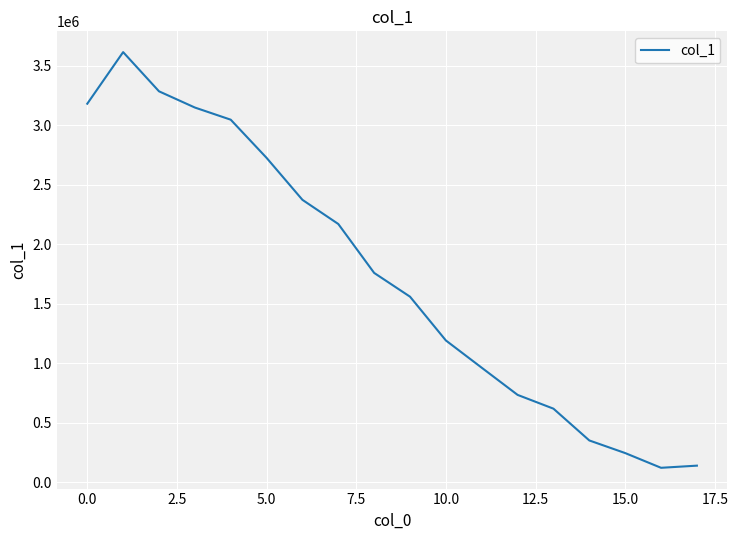

How many lines are shown in the chart?

1